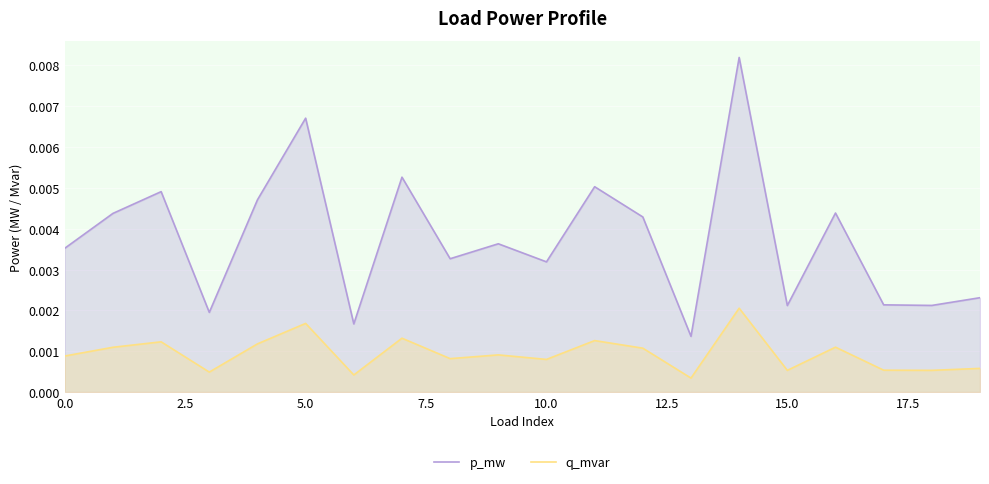

What are all the series names shown in the legend?

p_mw, q_mvar